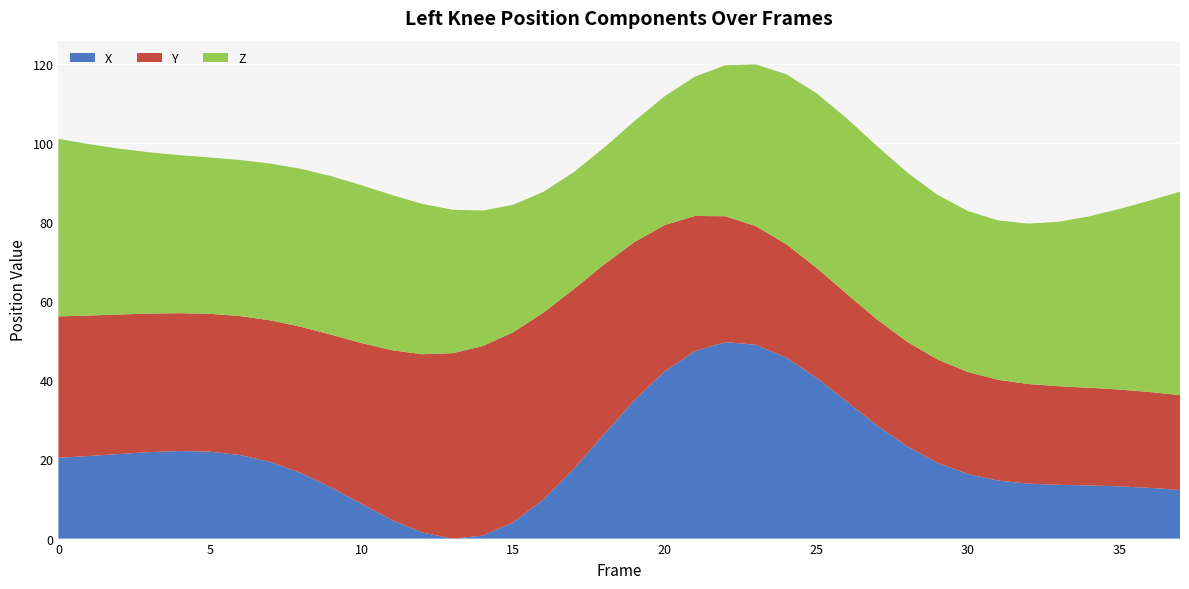

What is the maximum value for X?

49.7